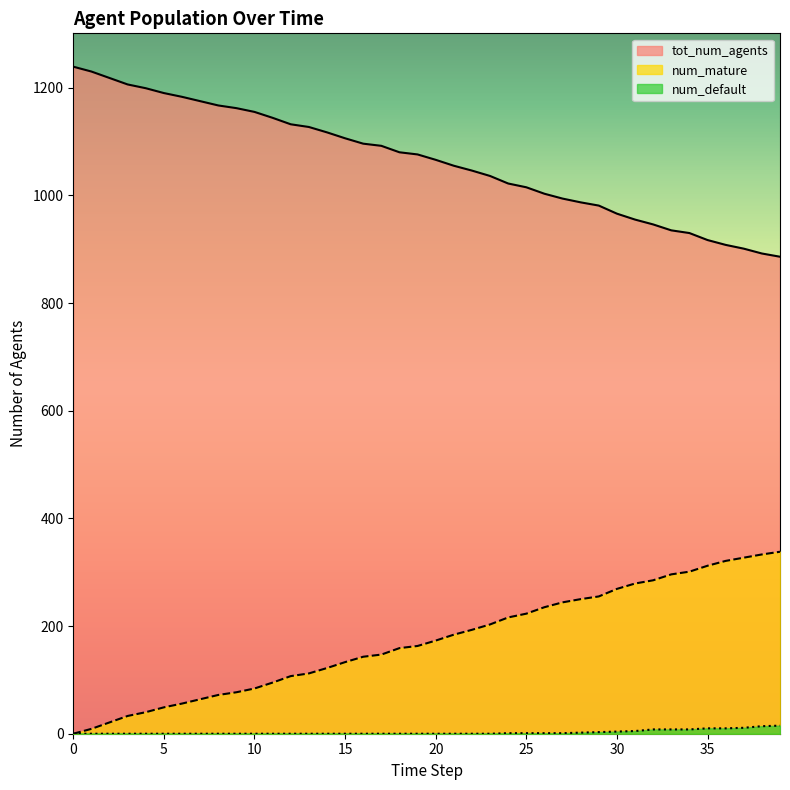

True or false: num_mature and num_default intersect in this chart.

False